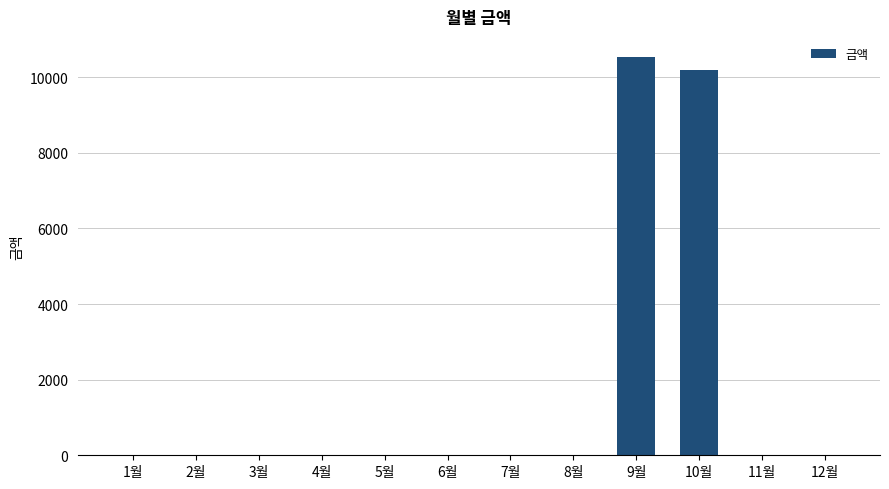

Reading left to right, transcribe all the data shown in this chart.

1월=0	2월=0	3월=0	4월=0	5월=0	6월=0	7월=0	8월=0	9월=10540	10월=10200	11월=0	12월=0